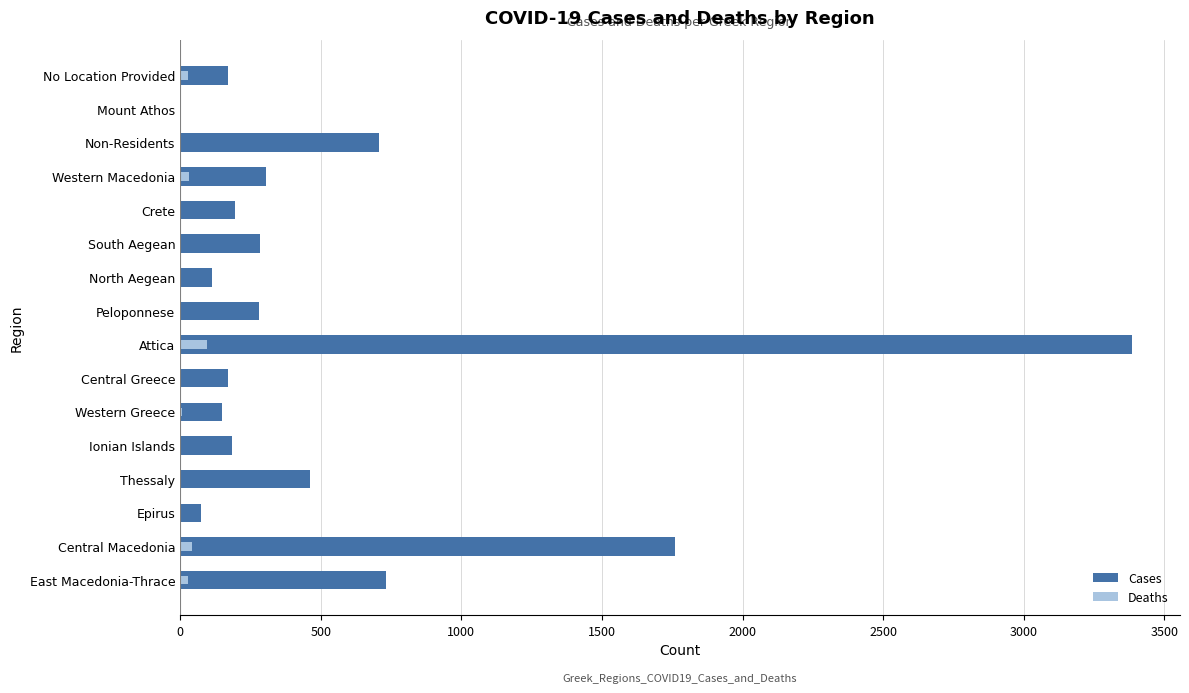

What is the difference between the maximum and minimum values in the Deaths series?

95